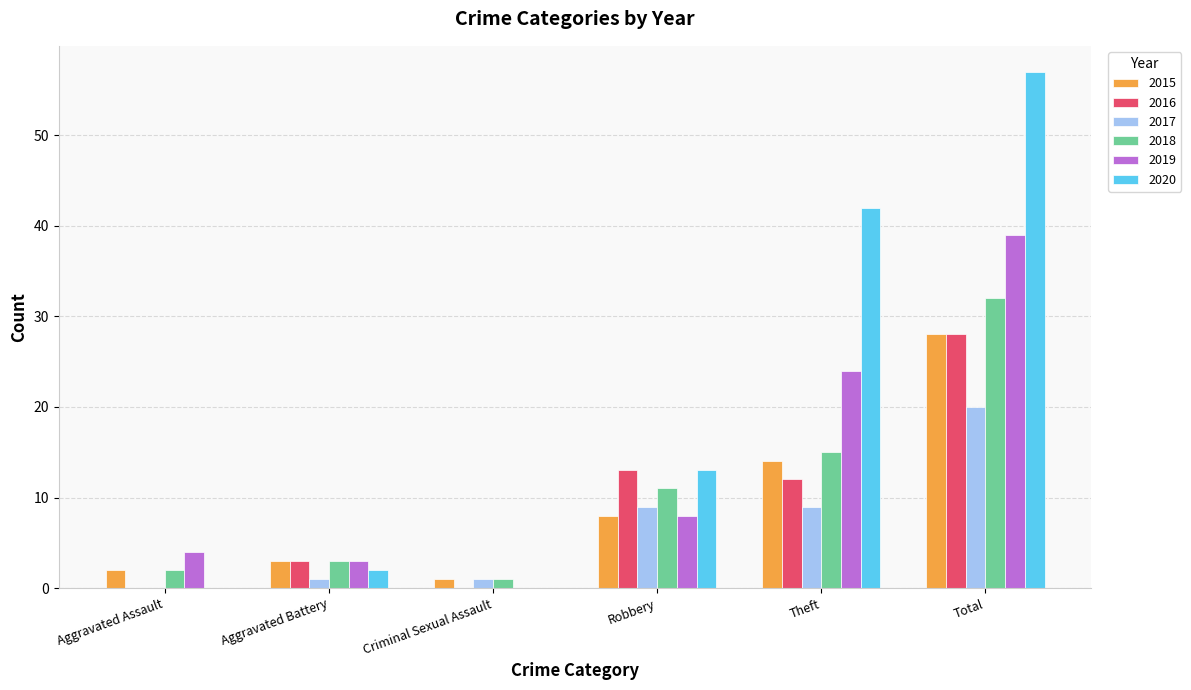

What is the sum of all 2020 values?

114